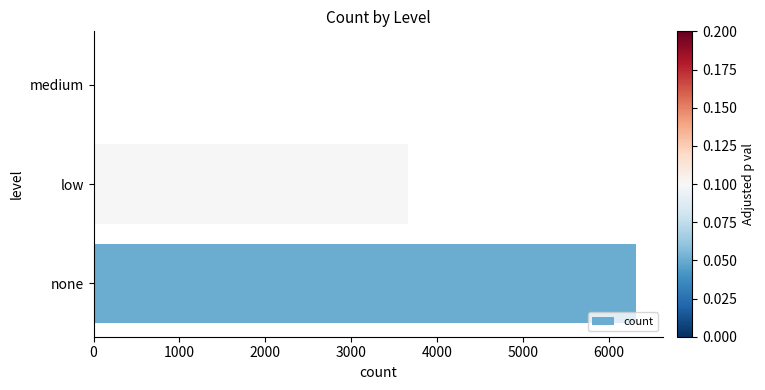

What is the maximum value shown in the chart?

6318